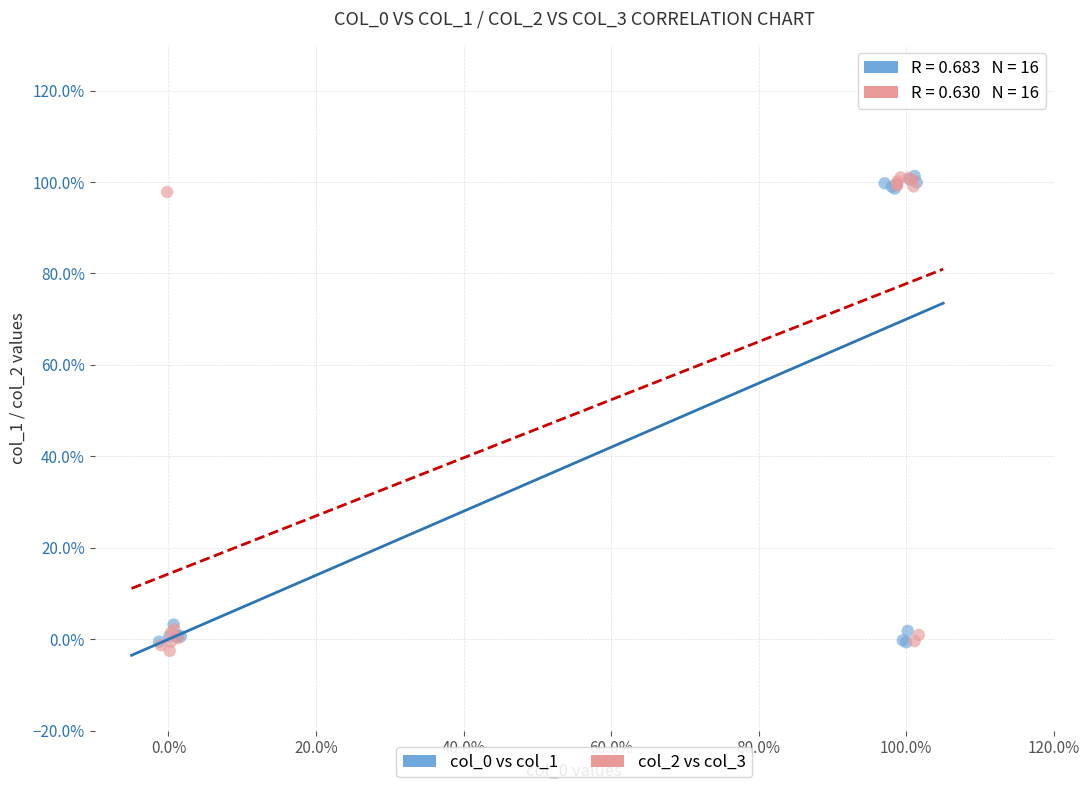

Which series has the largest Y range (max minus min)?

col_2 vs col_3